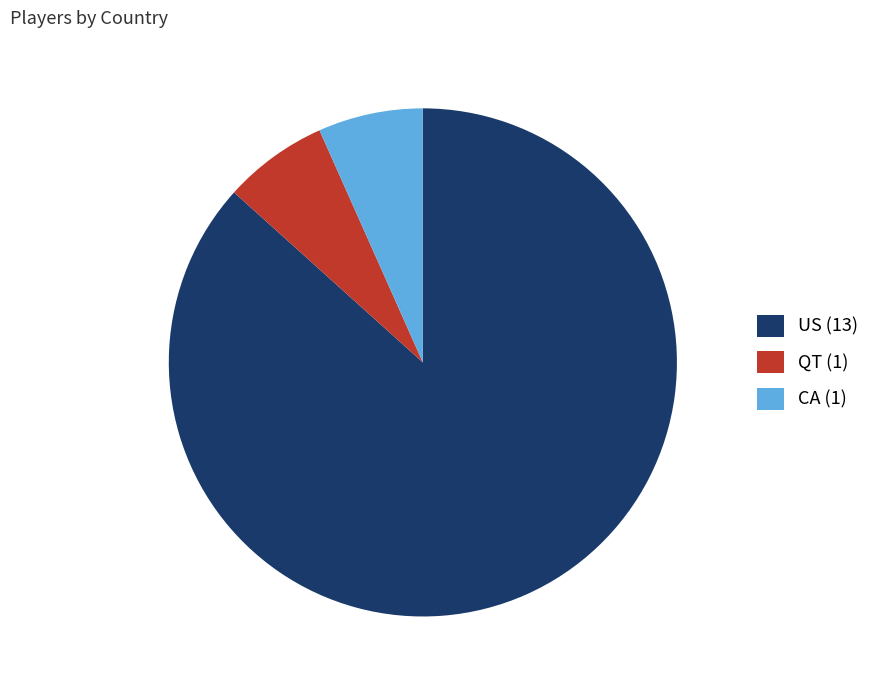

True or false: US accounts for 77% of the total.

False